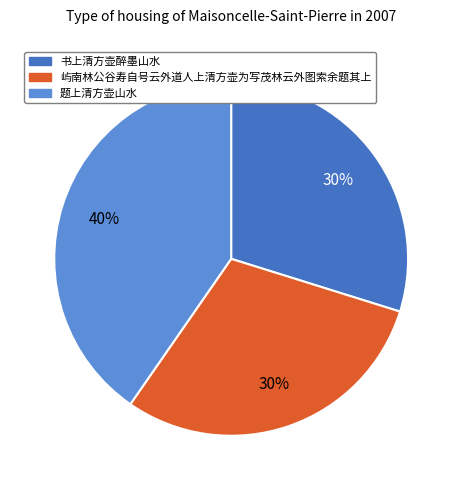

Between 屿南林公谷寿自号云外道人上清方壶为写茂林云外图索余题其上 and 题上清方壶山水, which is larger?

题上清方壶山水